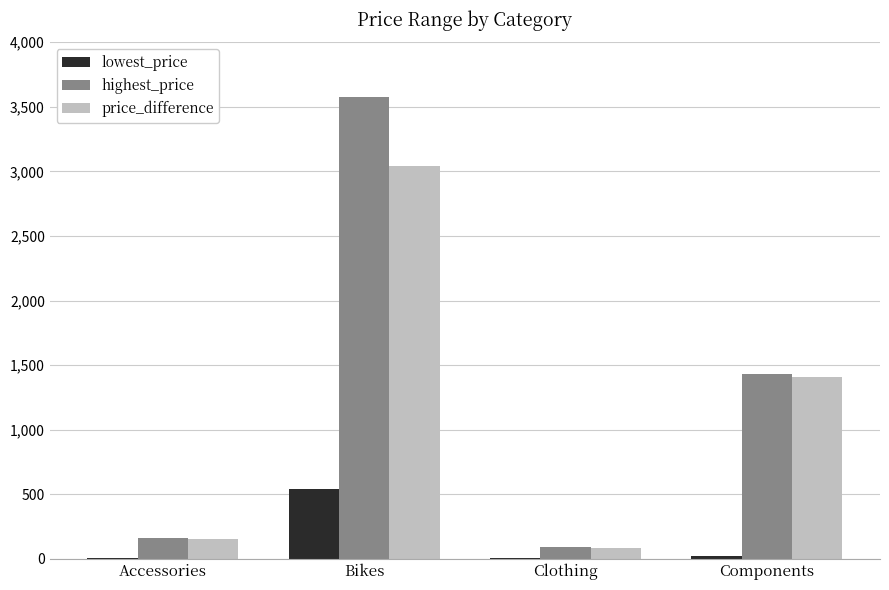

At which label is price_difference closest to 1559?

Components